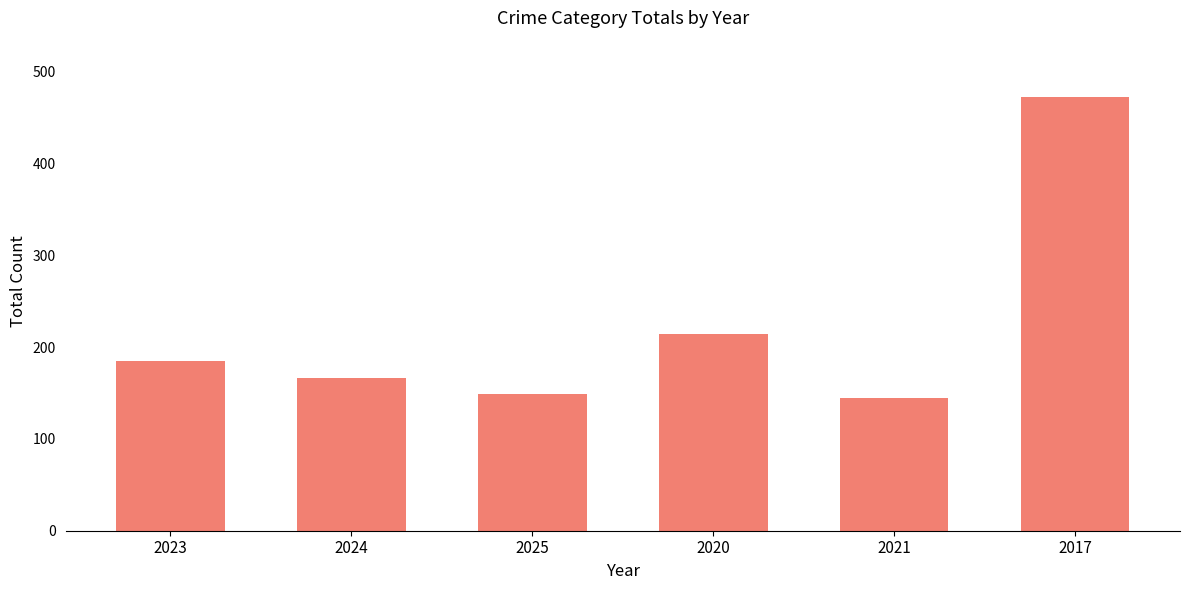

What is the value of the 6th bar from the left?

472